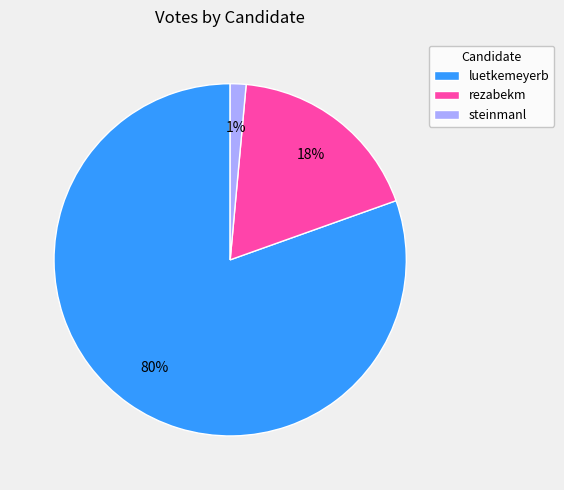

Count the number of slices in the pie.

3